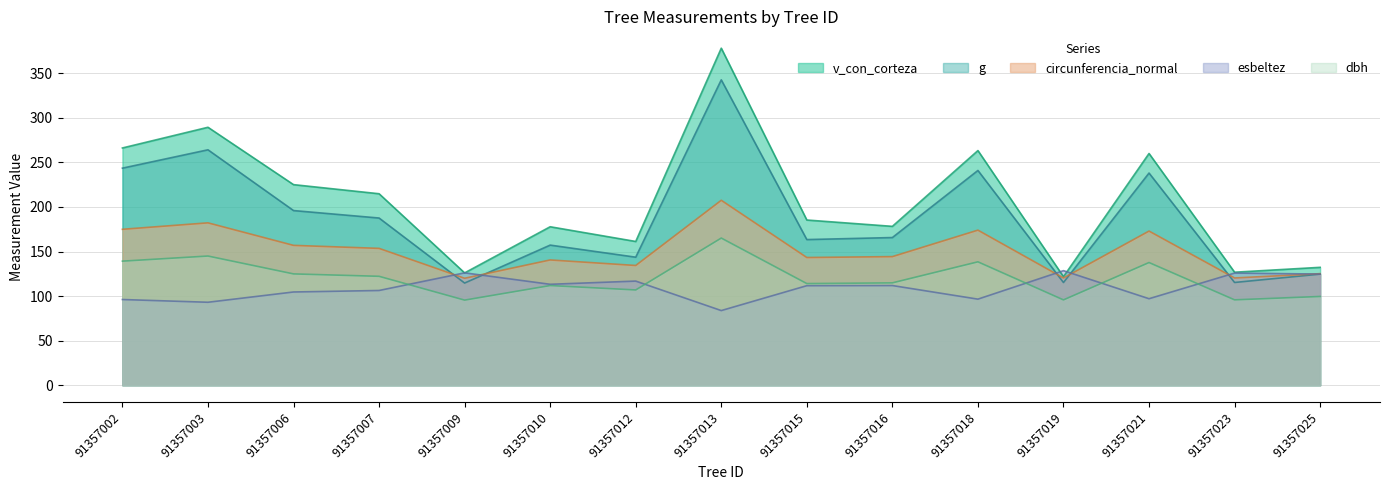

List the series in order of their peak value, highest first.

v_con_corteza, g, circunferencia_normal, dbh, esbeltez